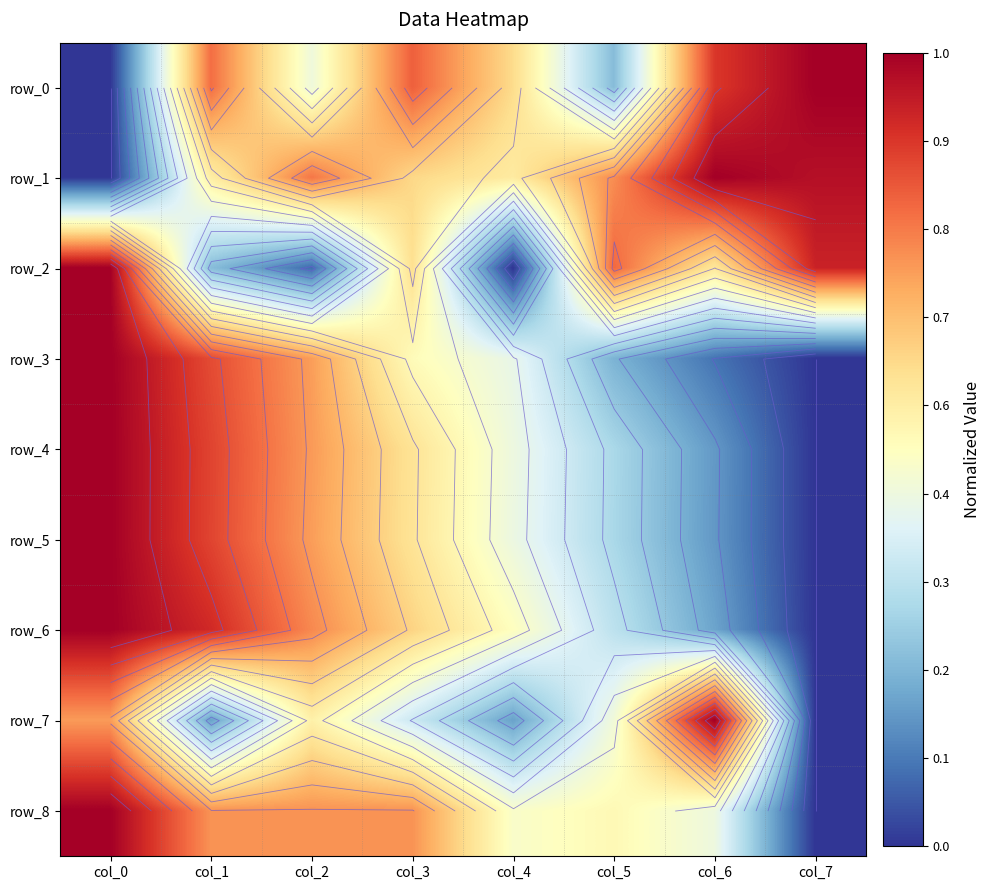

Which category has the highest value in the row_3 series?

col_0